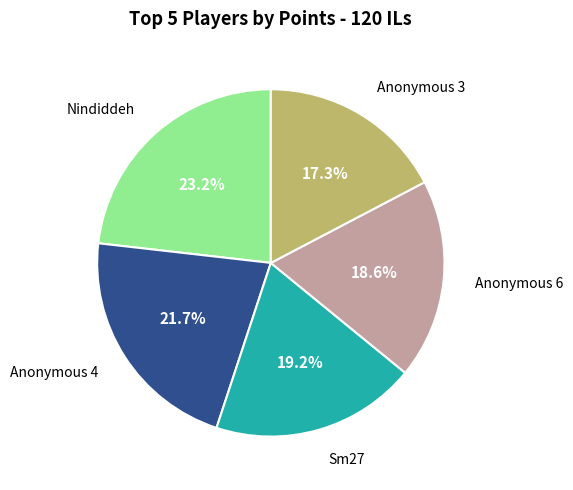

How many segments does this pie chart have?

5